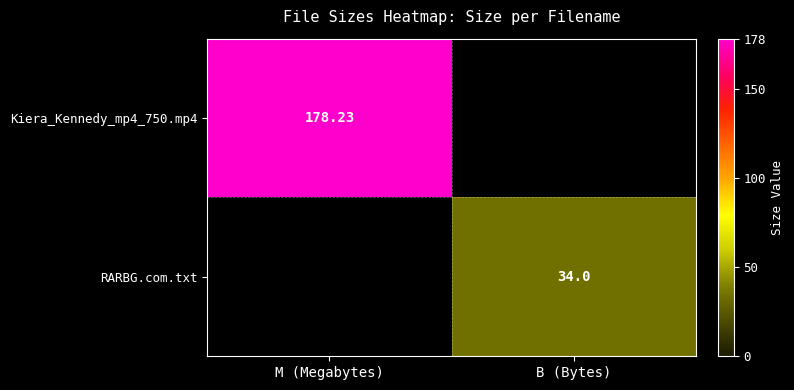

List the series in order of their overall mean, lowest first.

Kiera_Kennedy_mp4_750.mp4, RARBG.com.txt